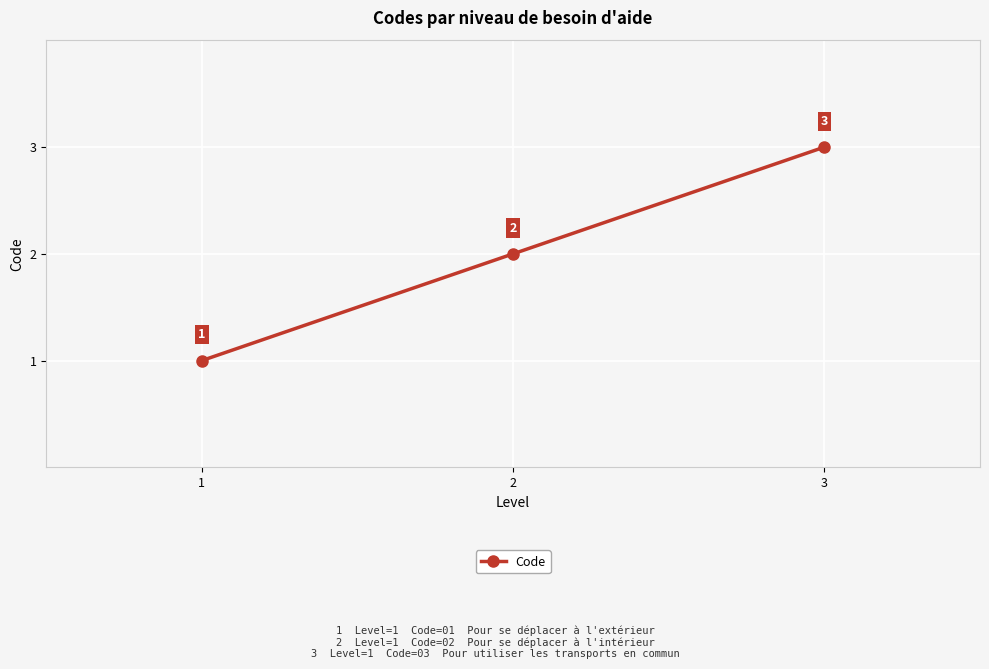

What is the change in value from 1 to 2?

+1